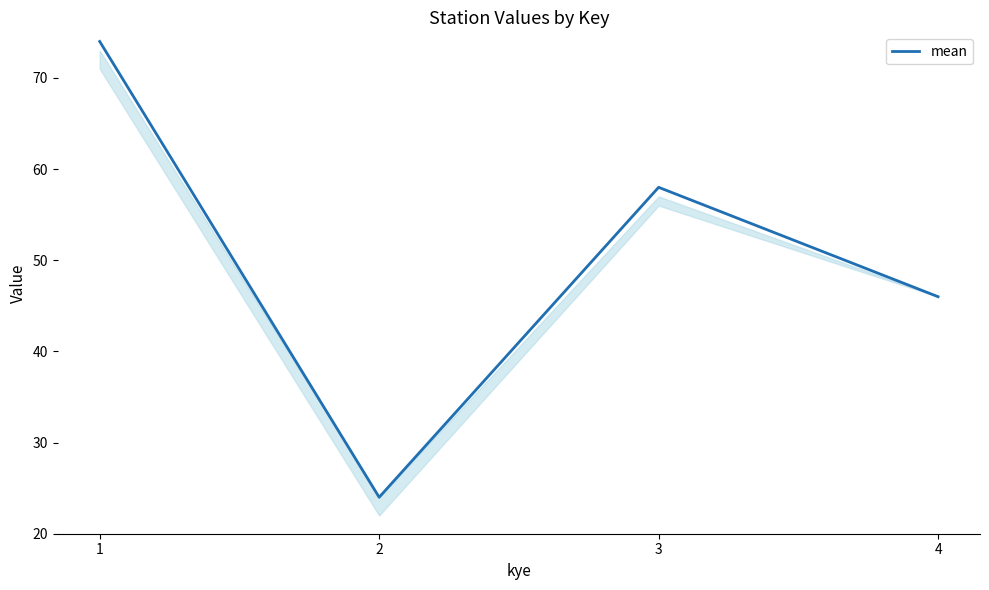

List the labels in order of value, smallest first.

2, 4, 3, 1